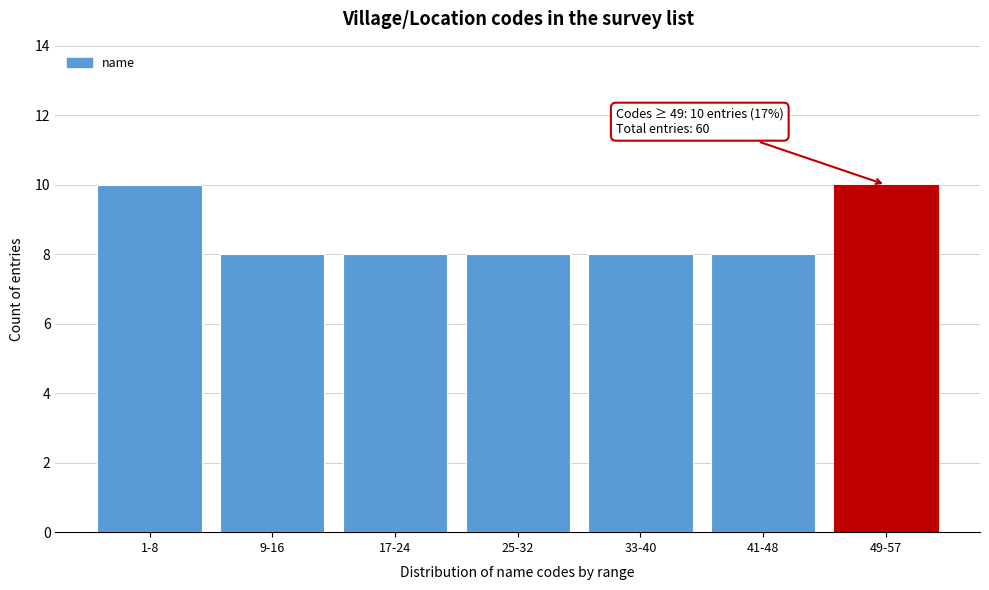

Reading right to left, what are all the values shown in this chart?

10	8	8	8	8	8	10